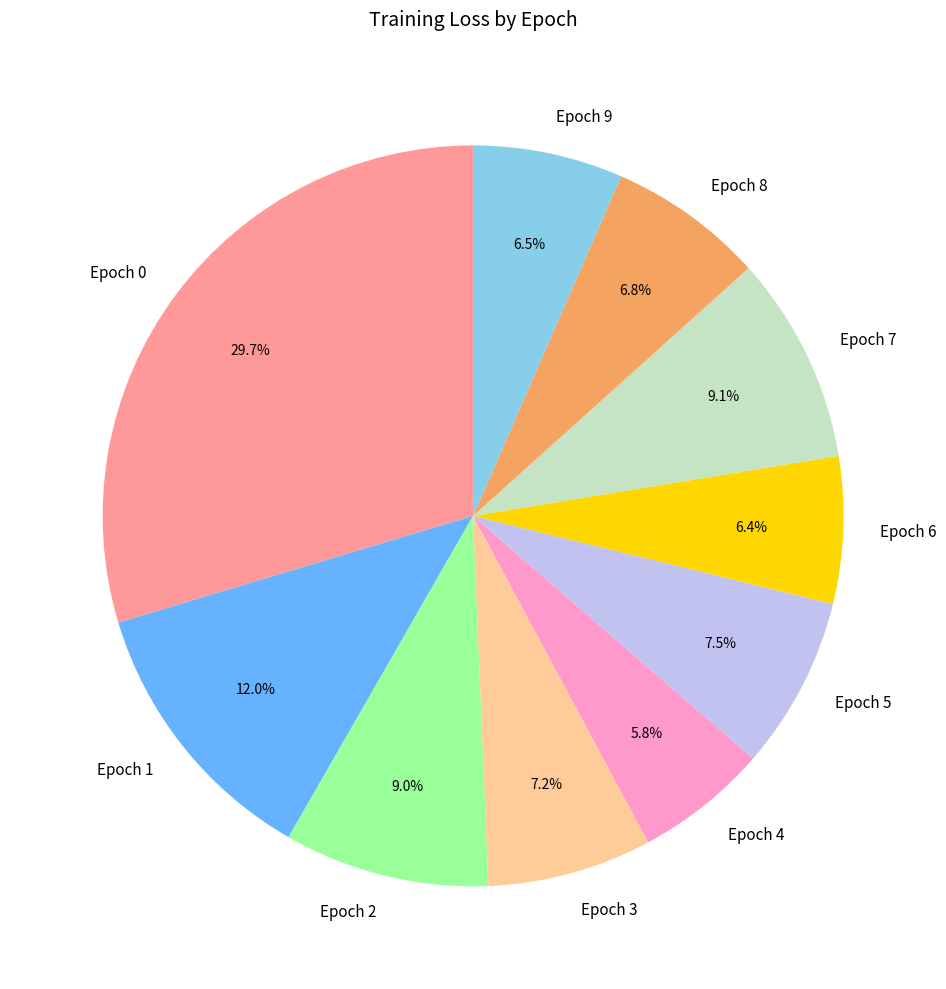

Combined, do Epoch 0 and Epoch 4 account for over 50%?

No